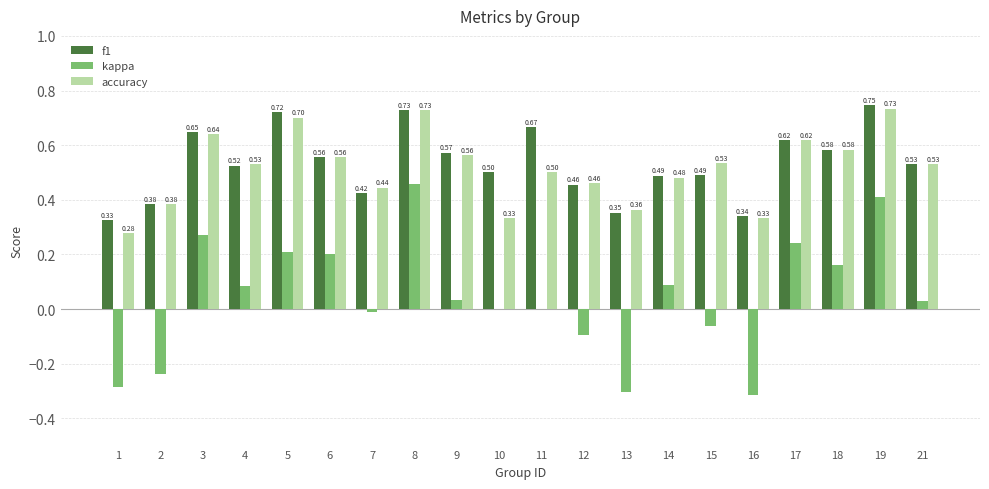

Is the value of accuracy at 11 greater than the value of f1 at 1?

Yes